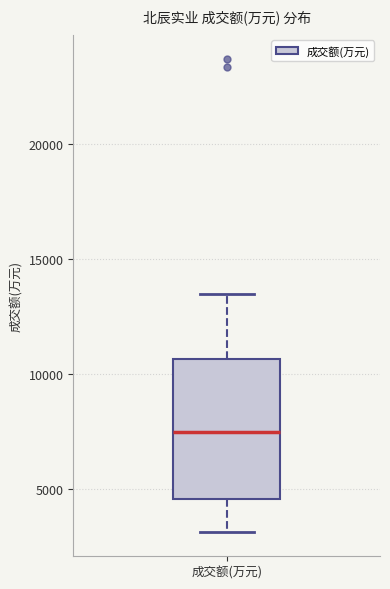

Transcribe this box plot: give where the median line is, the range the box spans, and where the two whiskers end, as read against the y-axis. The values are not printed on the chart, so give them approximately, as read against the axis.

median 7500, box 4500 to 10500, whiskers 3000 to 13500